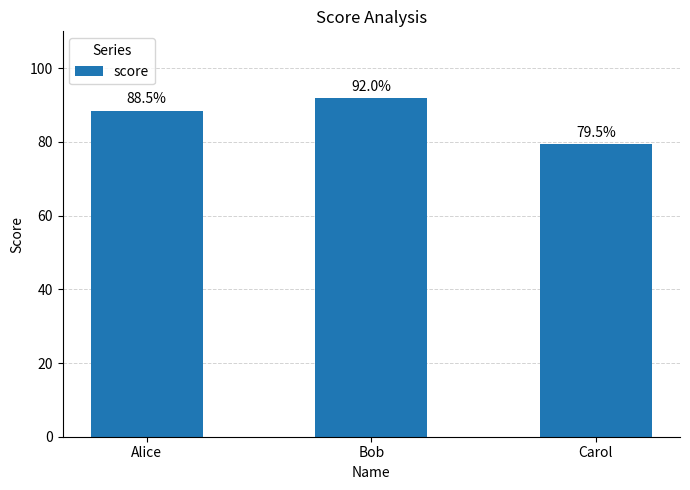

What is the label of the 3rd bar from the right?

Alice